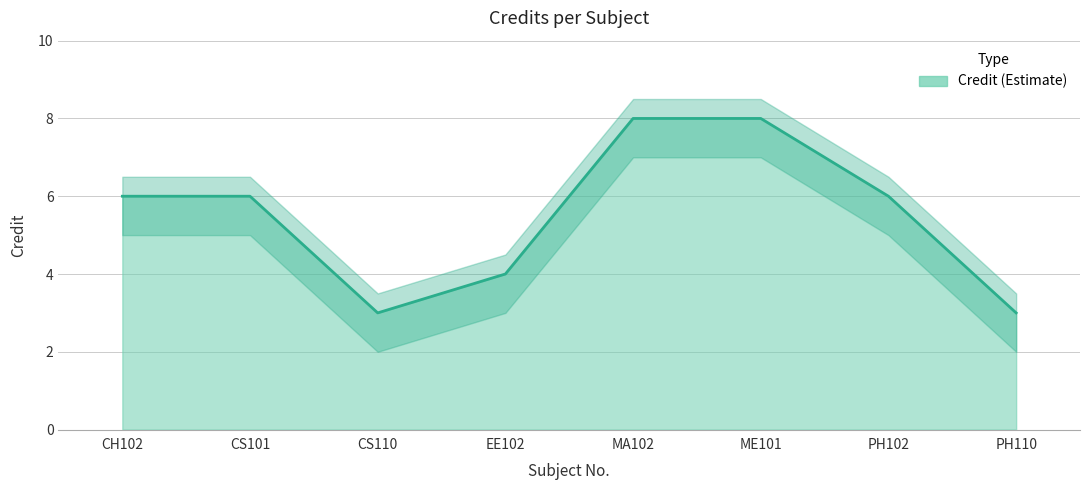

What is the difference between the maximum and minimum values?

5